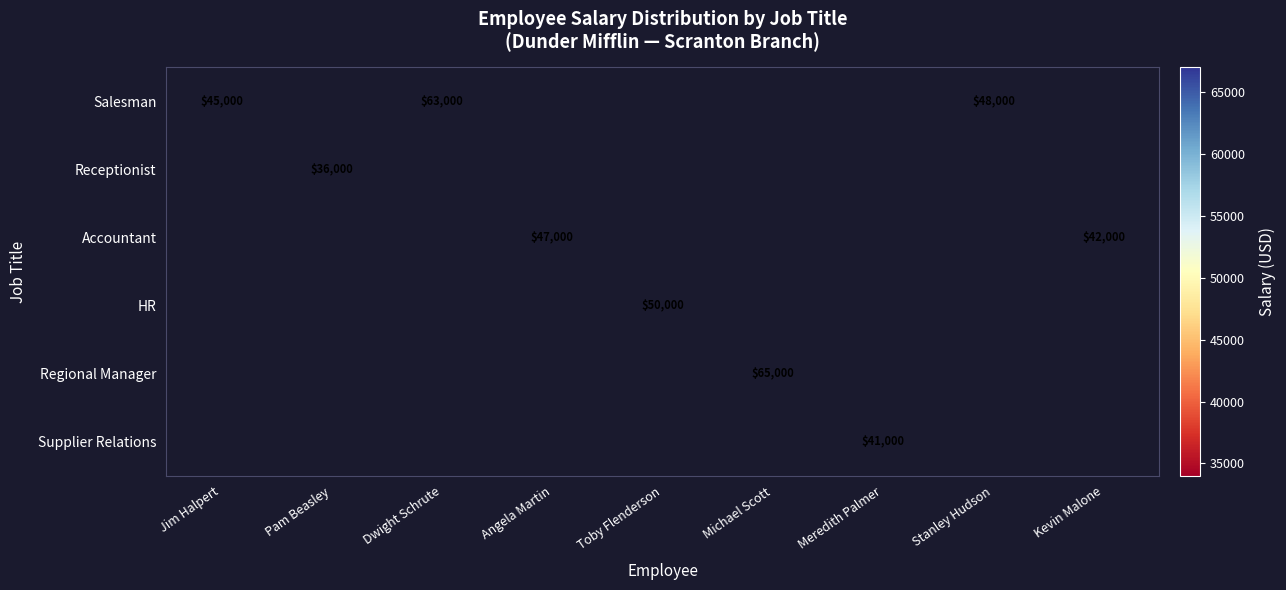

What is the greatest value displayed?

65000.0